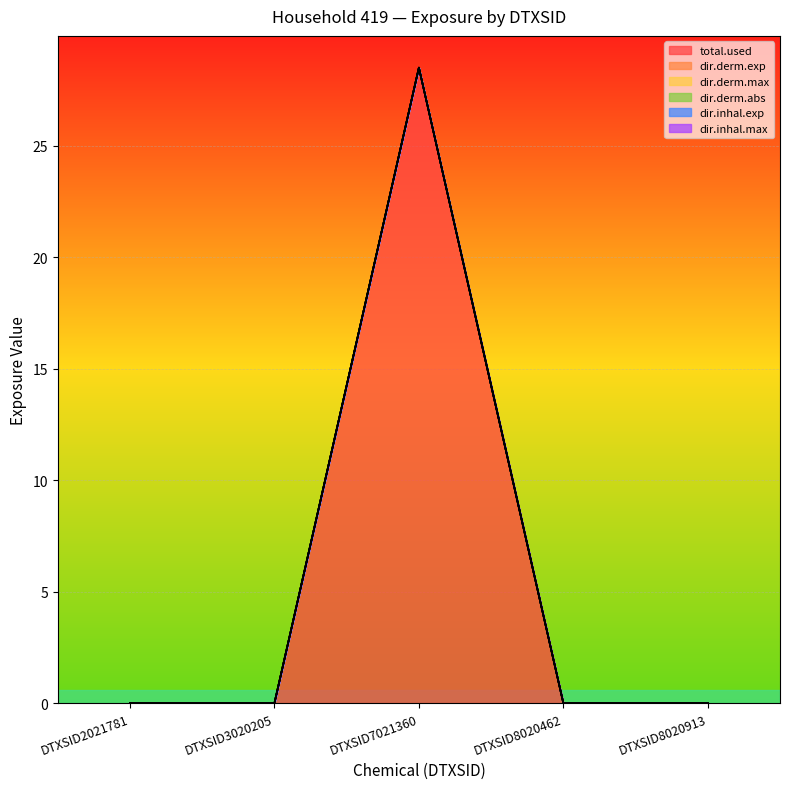

True or false: total.used and dir.inhal.exp cross at least once.

False